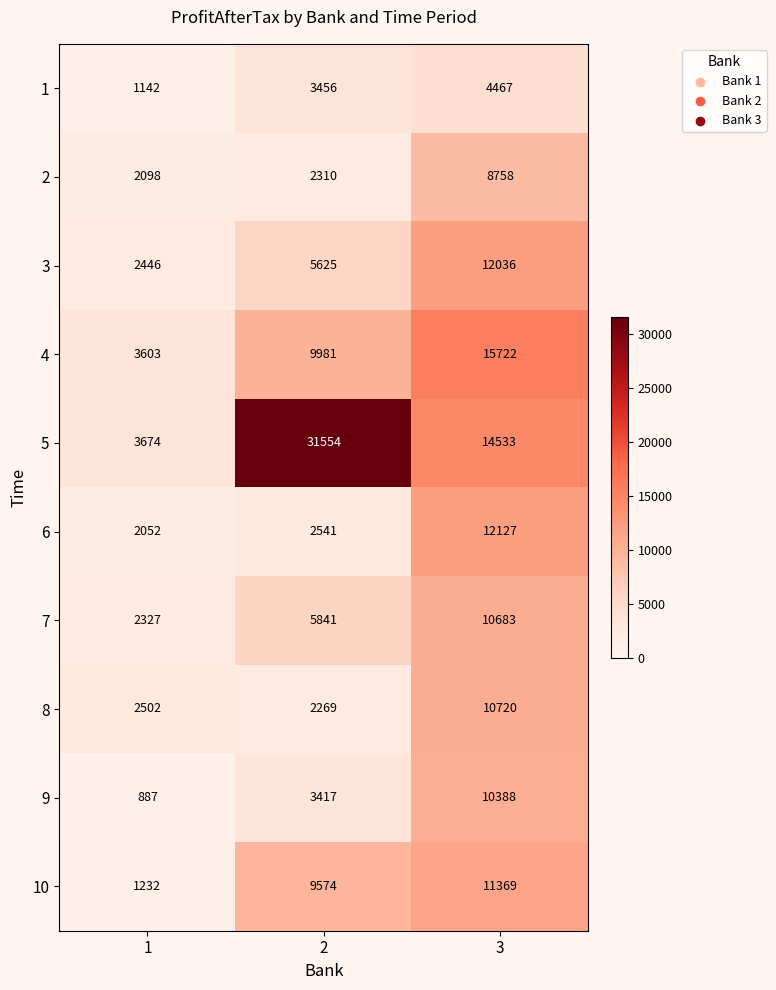

What is the minimum value for 6?

2052